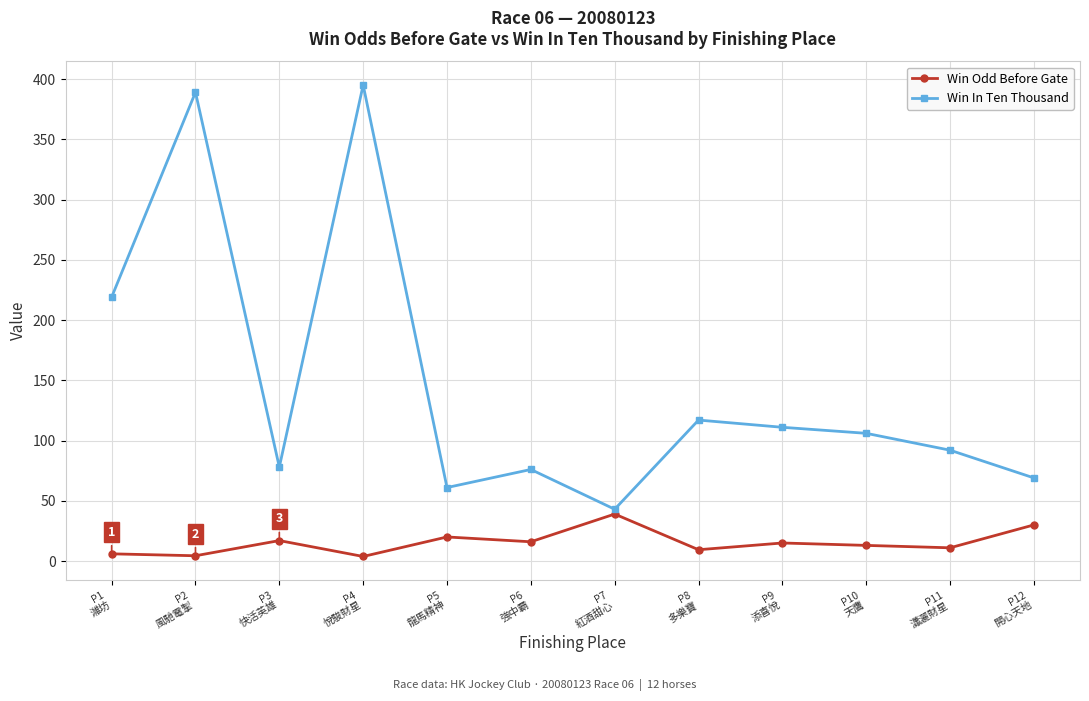

True or false: Win Odd Before Gate and Win In Ten Thousand cross at least once.

False